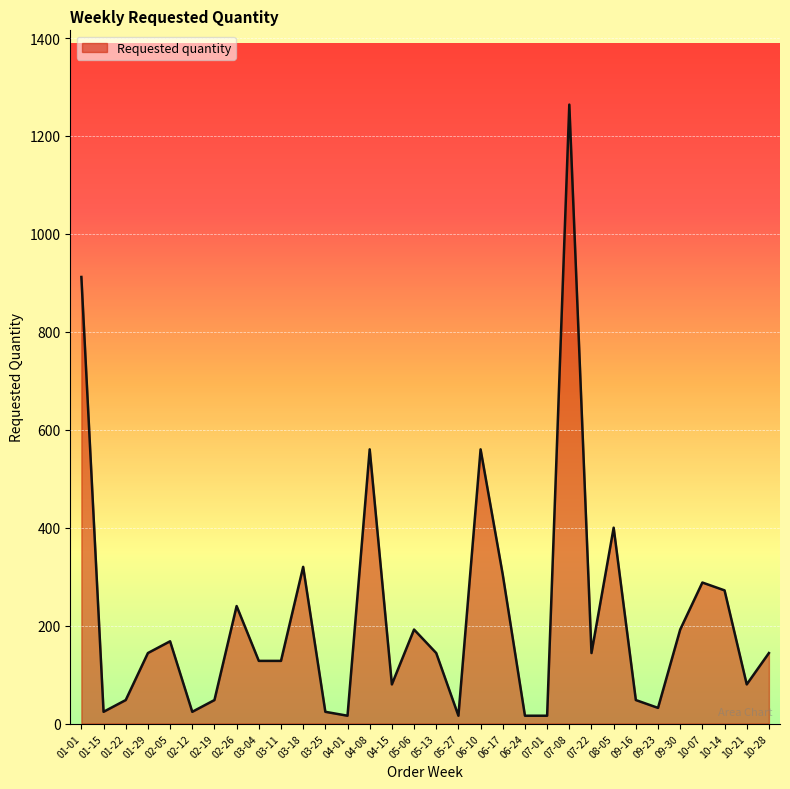

True or false: there are more than 1 points higher than both neighbors.

True